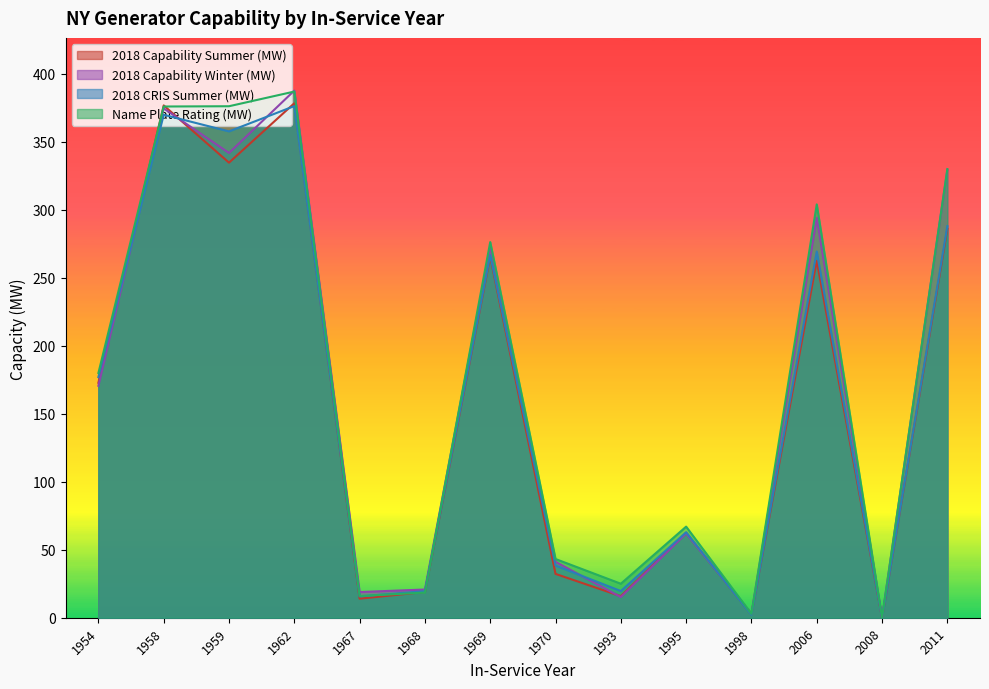

How many interior local valleys does the Name Plate Rating (MW) series have?

5